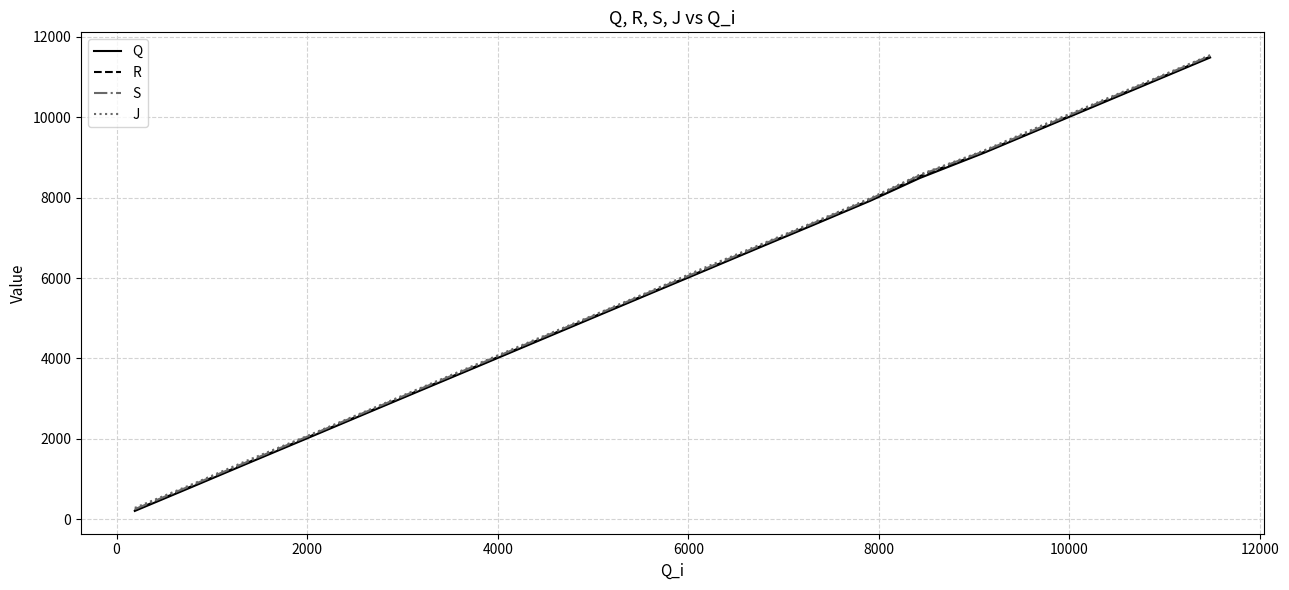

Which series has the largest range (max minus min)?

Q